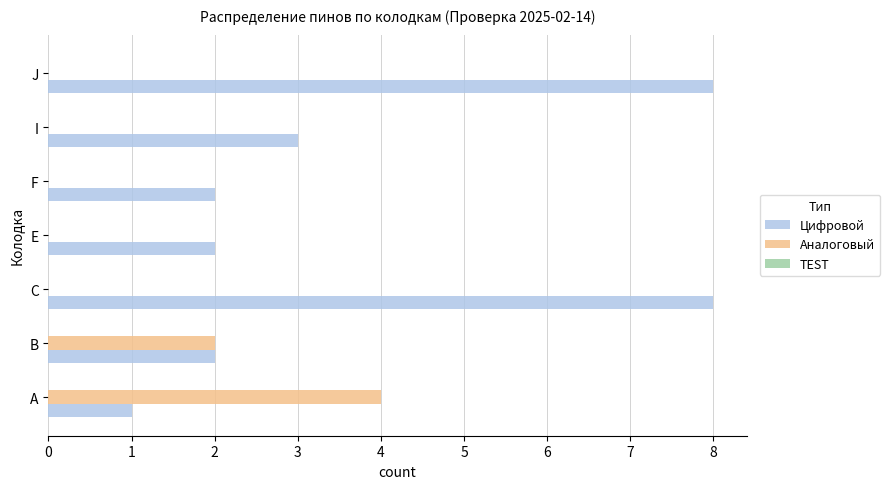

What is the maximum value shown in the chart?

8